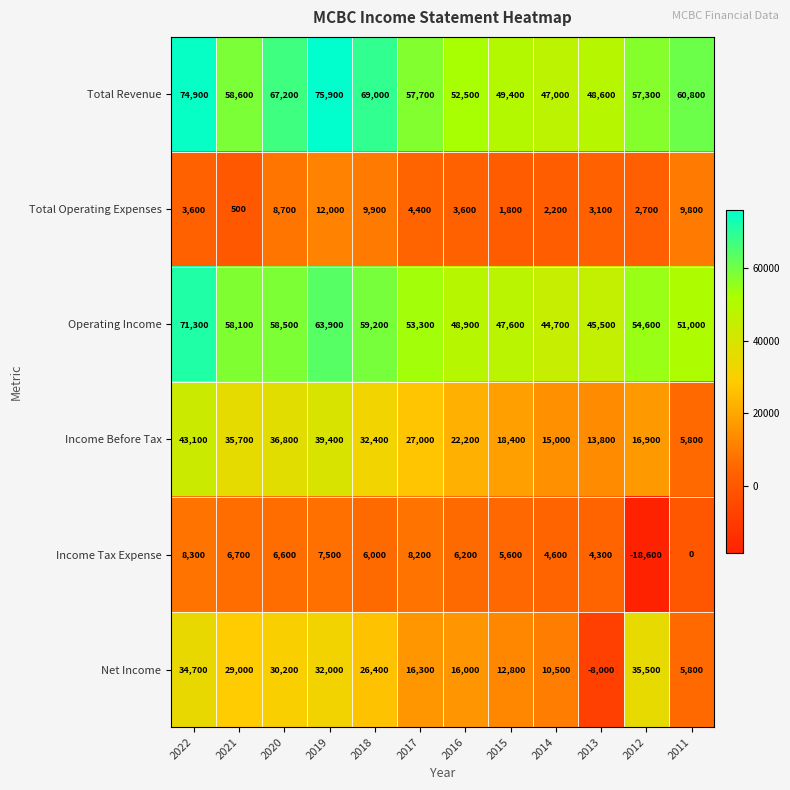

What is the difference between the second highest and second lowest values in the Income Before Tax series?

25600